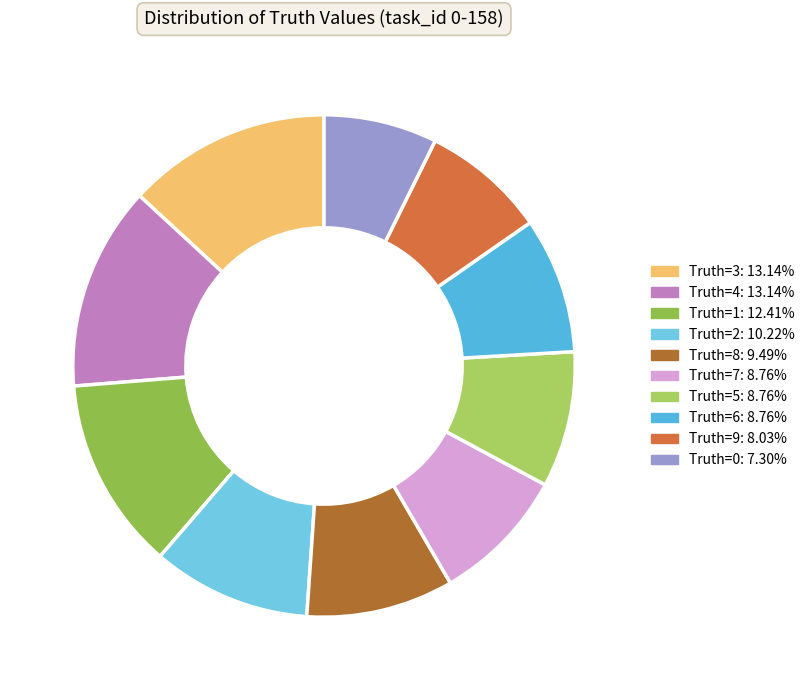

How many slices are in this pie chart?

10